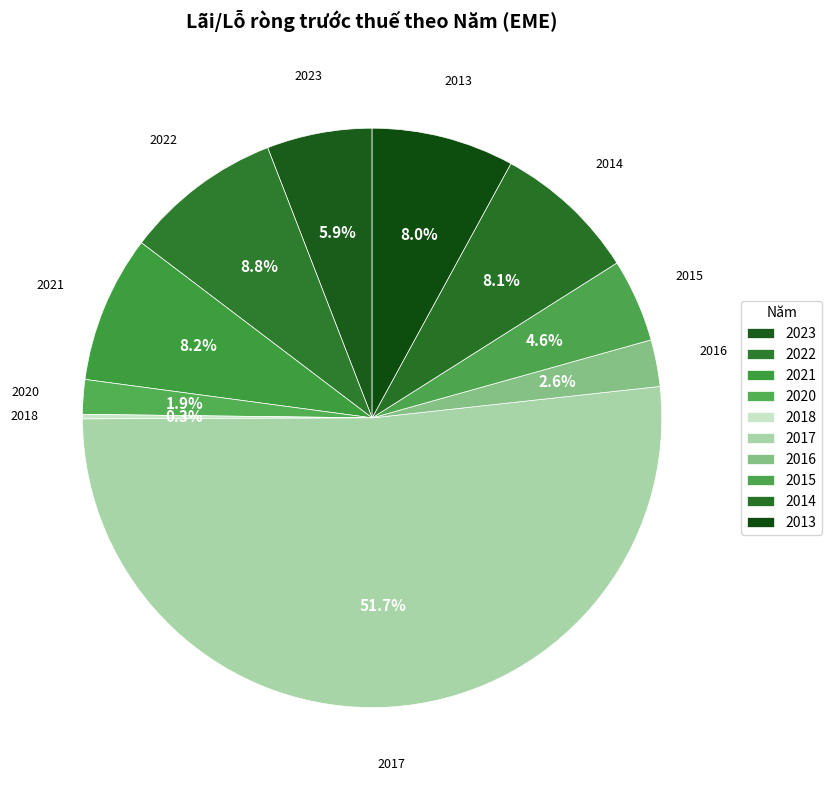

Approximately how many times larger is the value at 2022 compared to 2015?

1.9